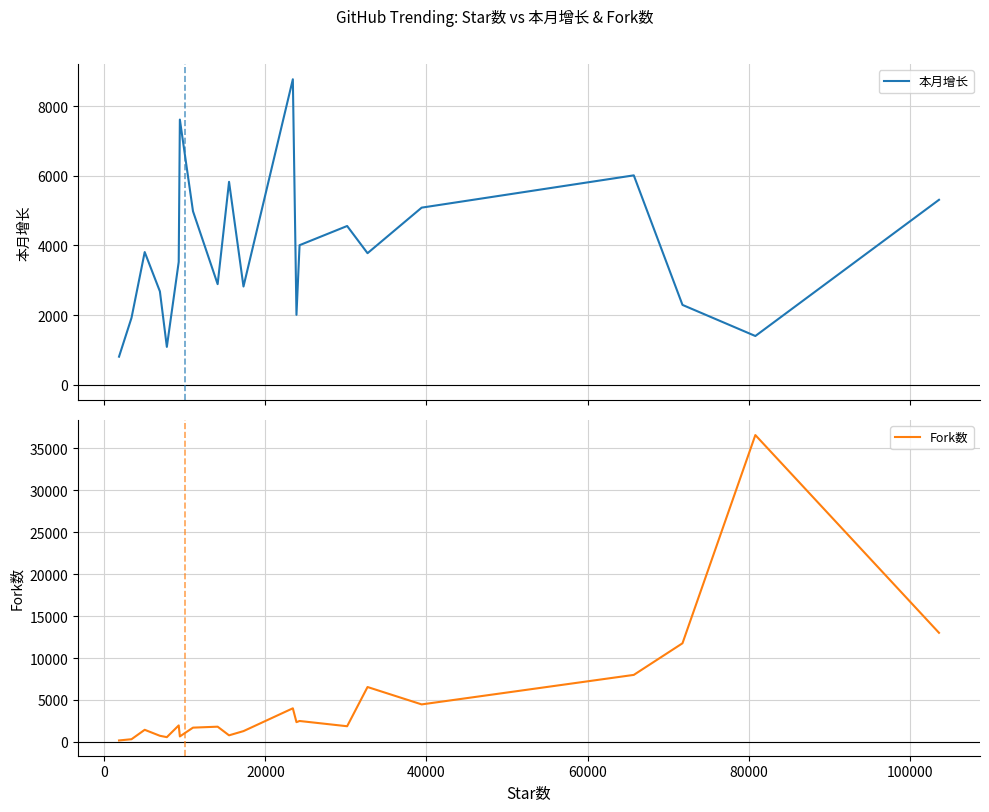

List the series in order of their overall mean, highest first.

Fork数, 本月增长